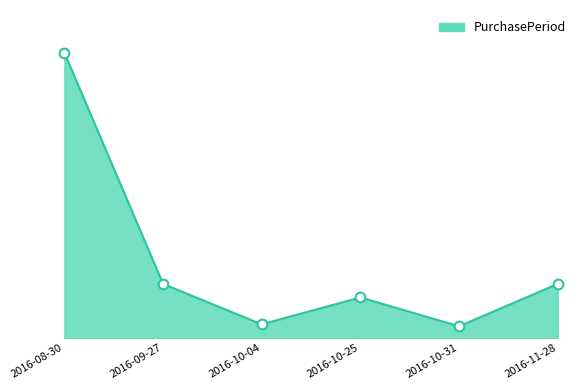

Rank the categories by value from highest to lowest.

2016-08-30, 2016-09-27, 2016-11-28, 2016-10-25, 2016-10-04, 2016-10-31